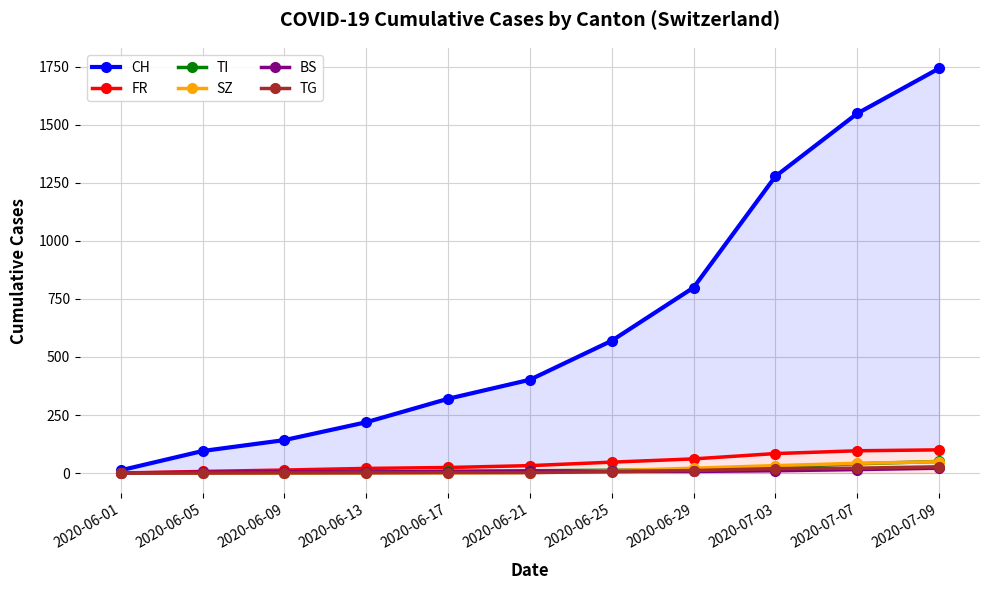

What is the difference between the maximum and minimum values in the CH series?

1731